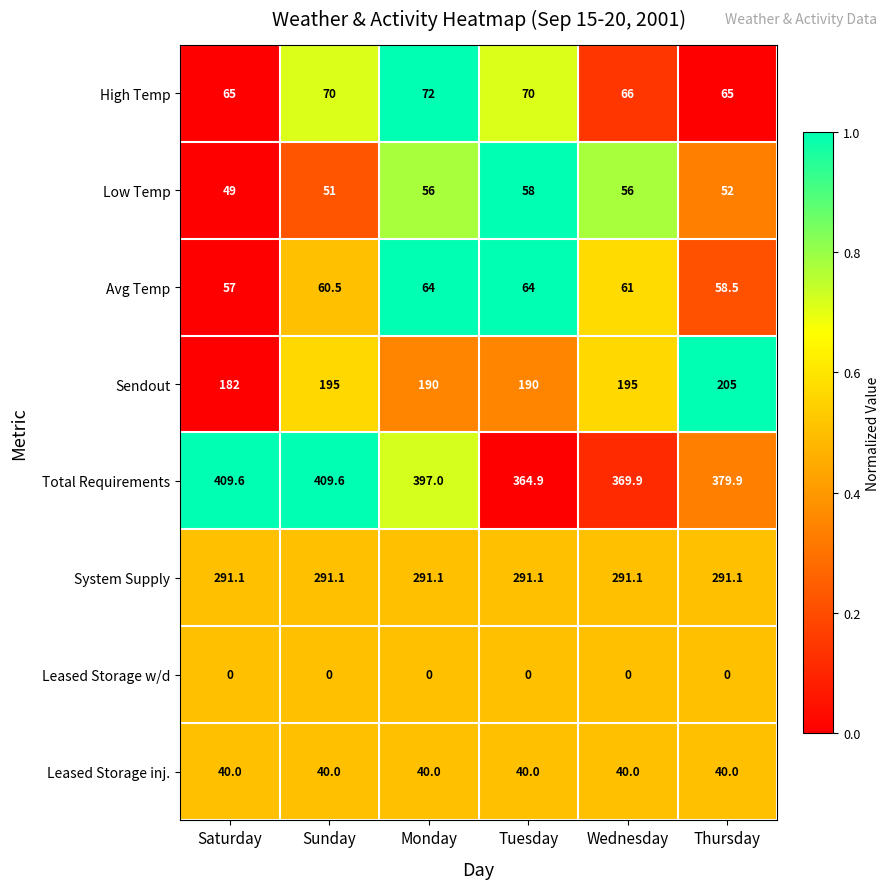

The Sendout series shows 299.5 at Tuesday. True or false?

False